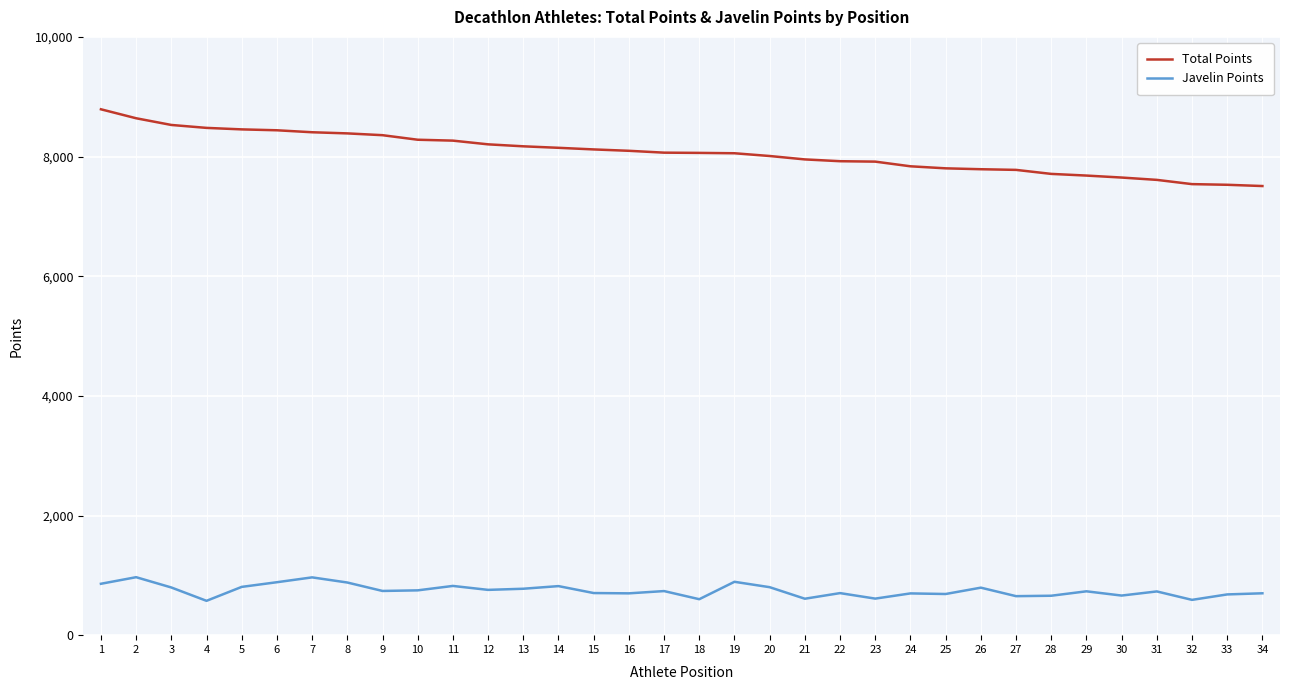

What is the minimum value for Javelin Points?

574